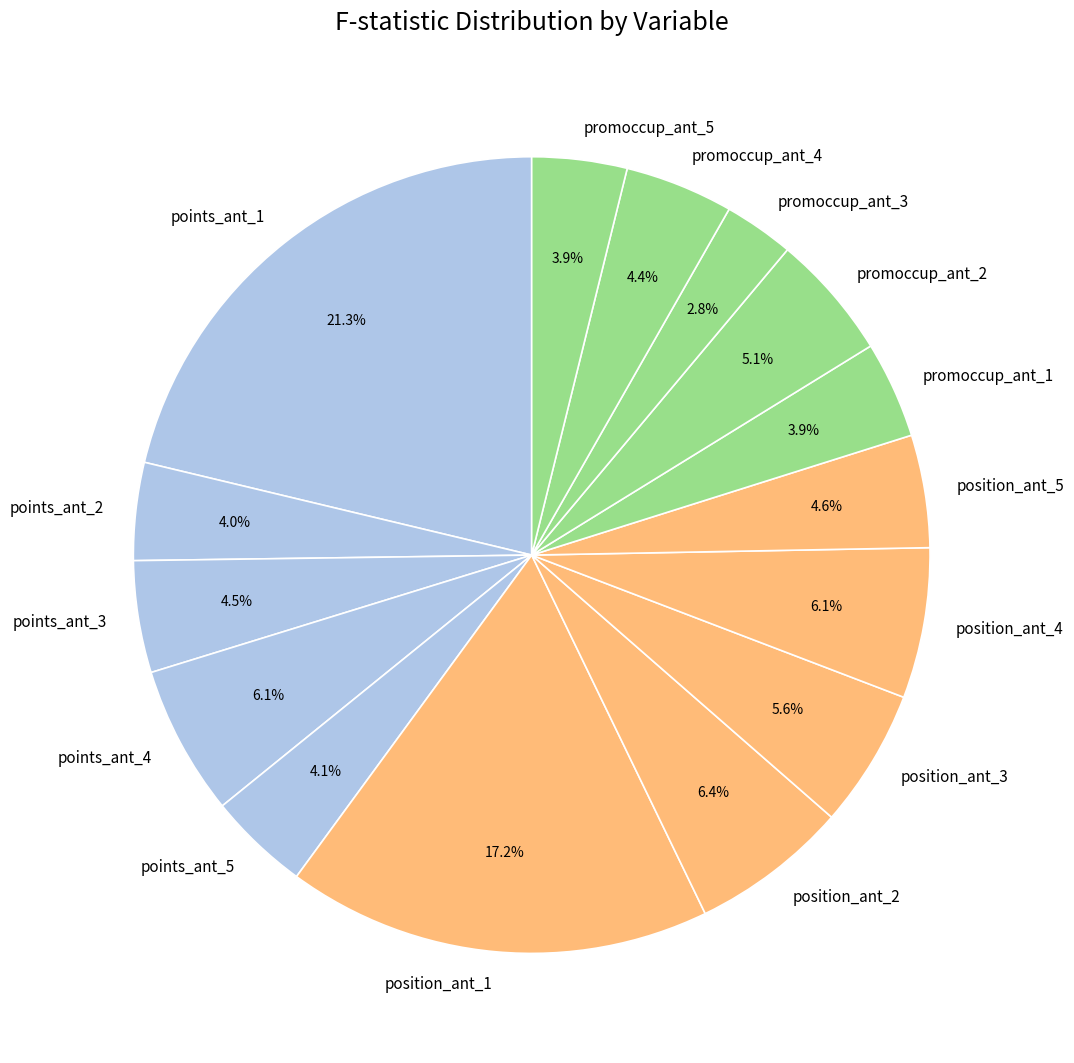

Does any single category account for the majority?

No